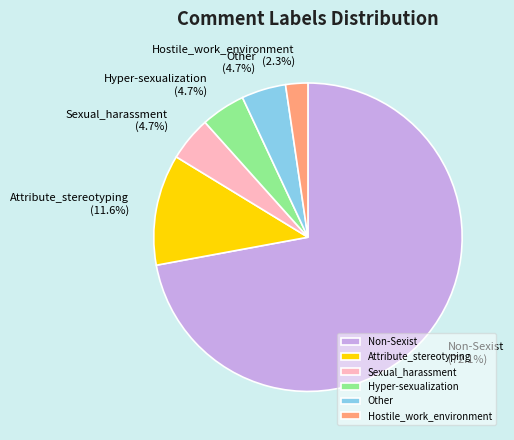

Approximately how many times larger is the value at Other compared to Sexual_harassment?

1.0